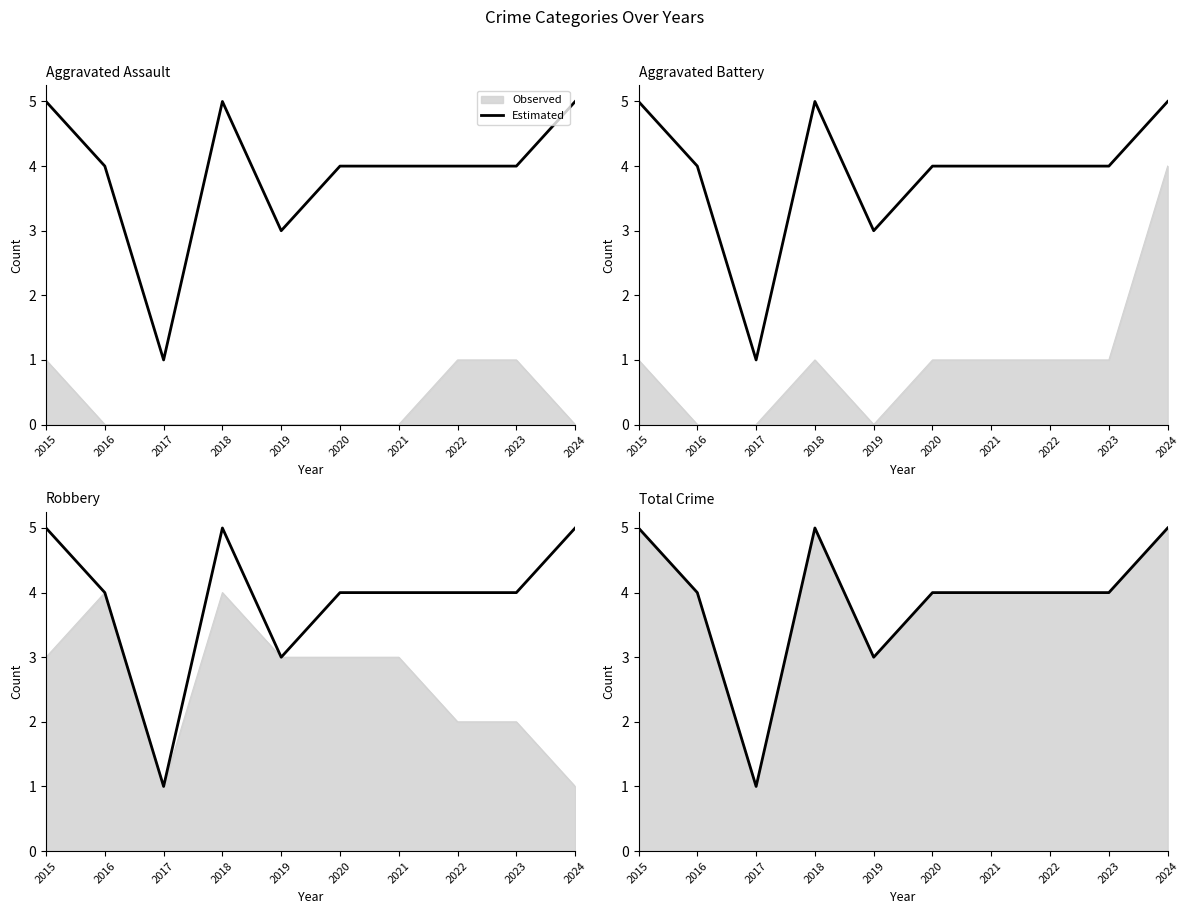

How many values are below 4?

2